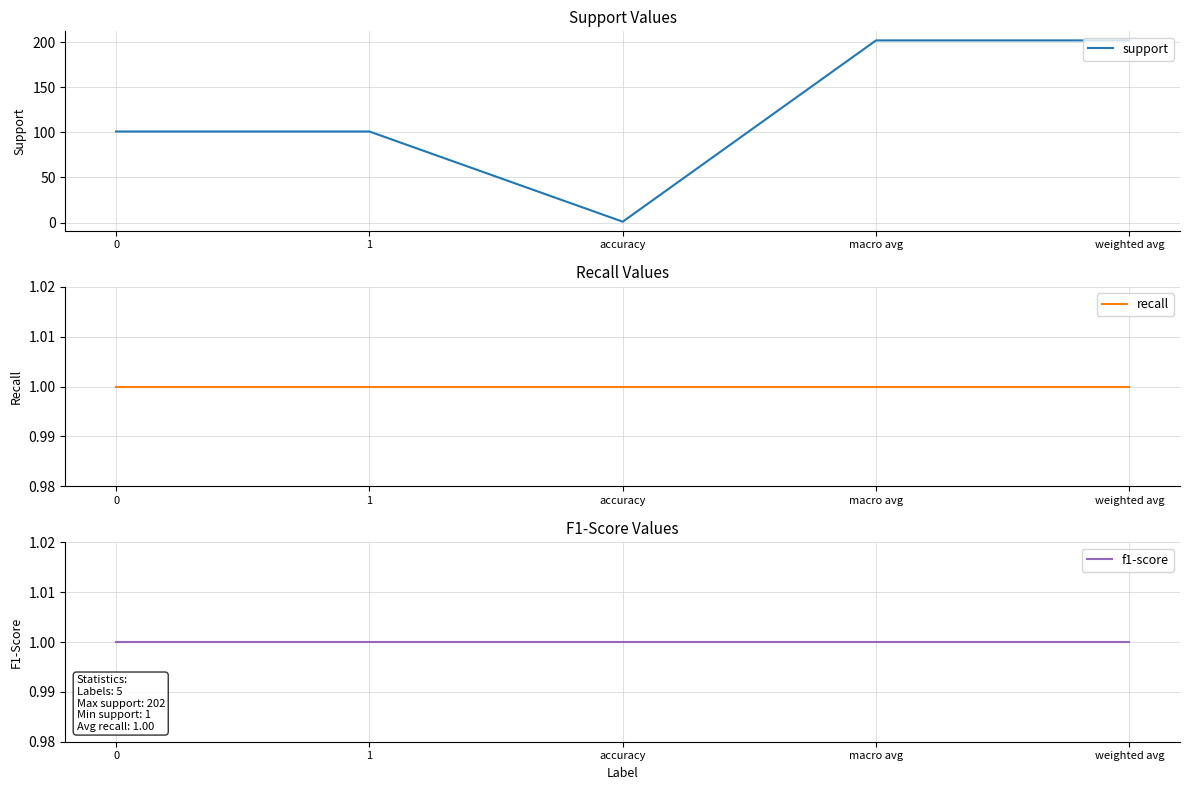

Rank the categories by support value from lowest to highest.

accuracy, 0, 1, macro avg, weighted avg